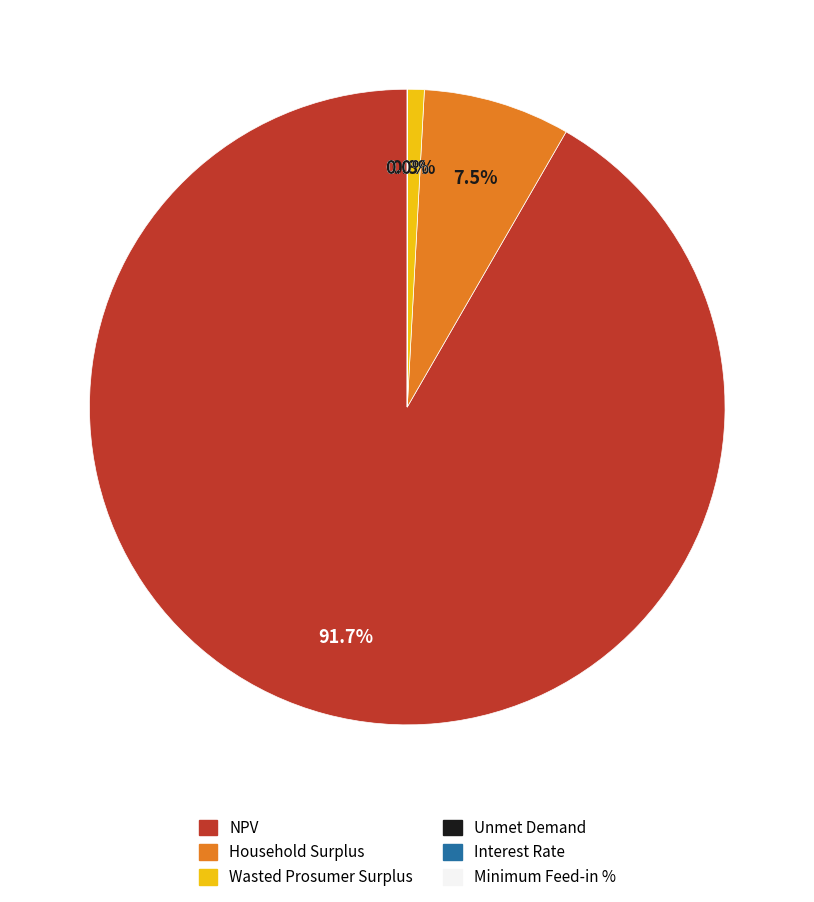

Which category has the biggest portion of the pie?

NPV